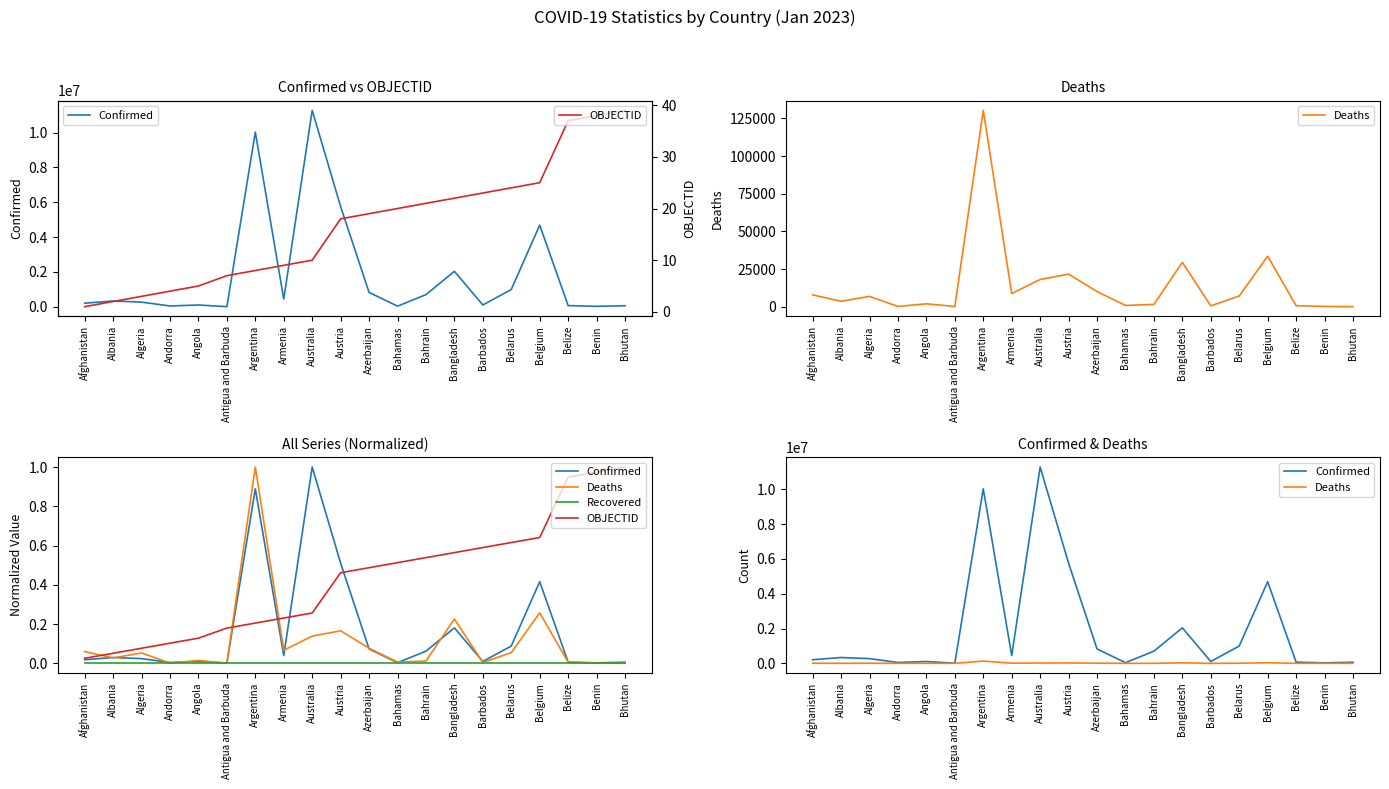

At which category does Confirmed reach its first local valley?

Andorra